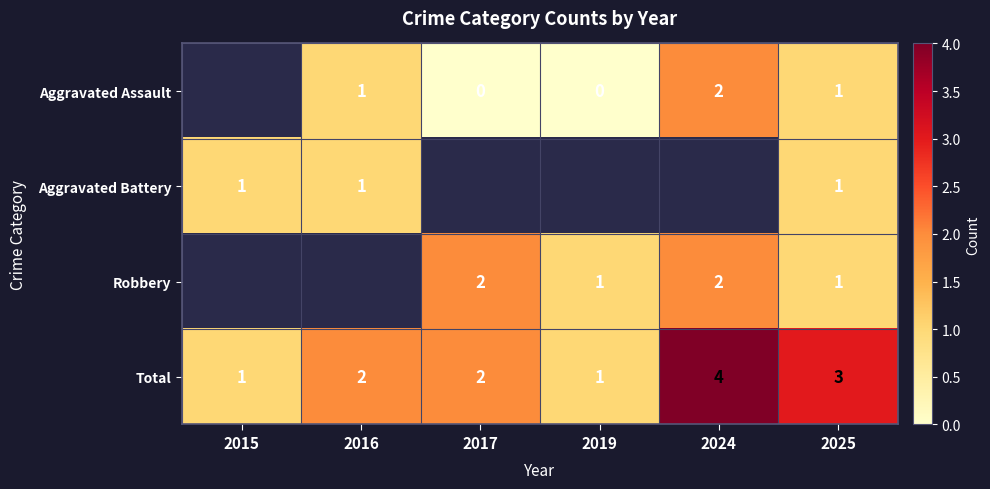

How many Total values are between 1 and 3?

5